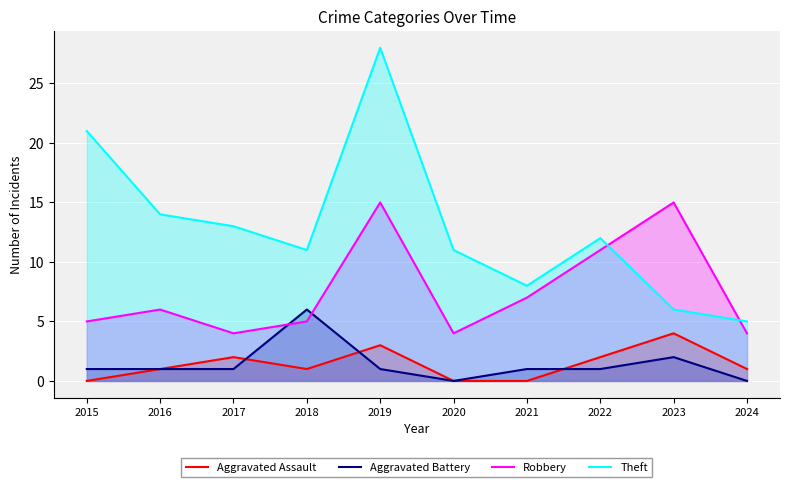

At how many categories does at least one series exceed 12?

5